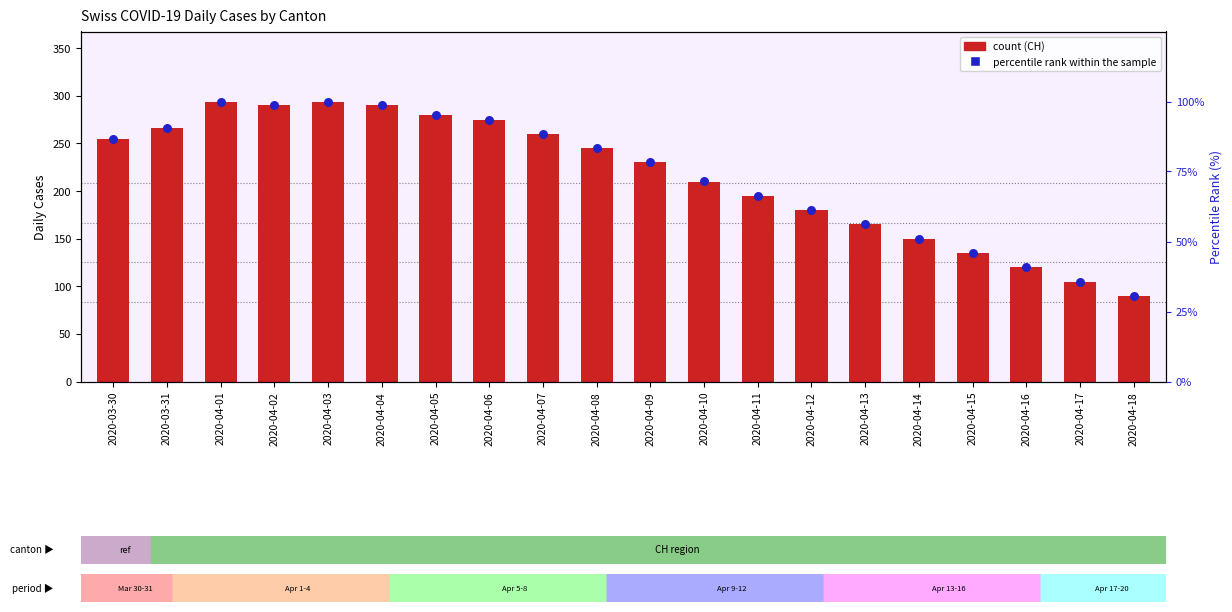

At how many categories does at least one series exceed 165?

14